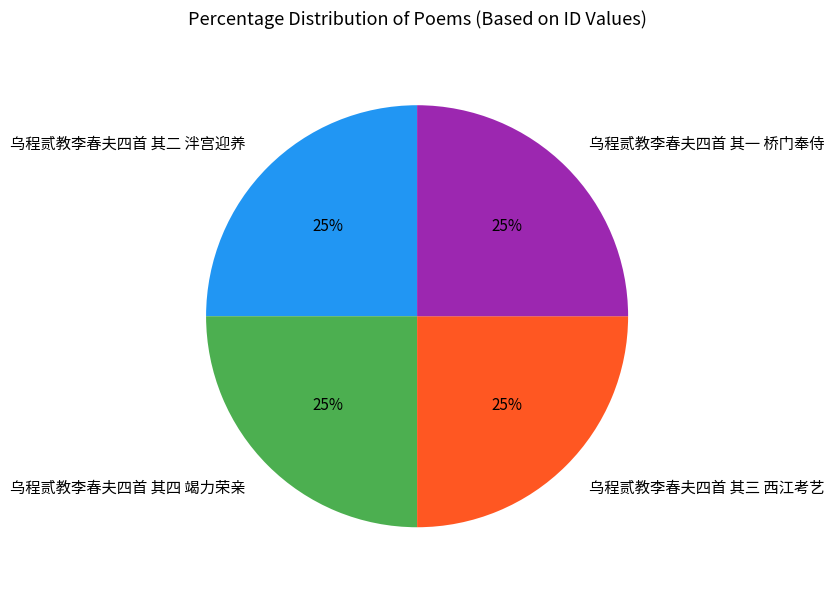

Count the number of slices in the pie.

4